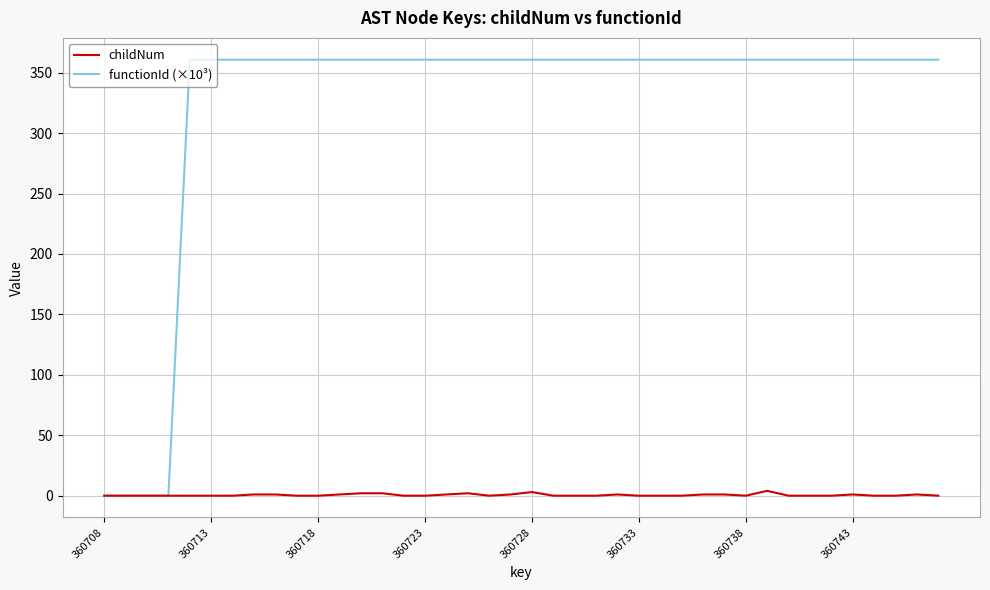

Rank the series by their maximum value, from highest to lowest.

functionId (×10³), childNum